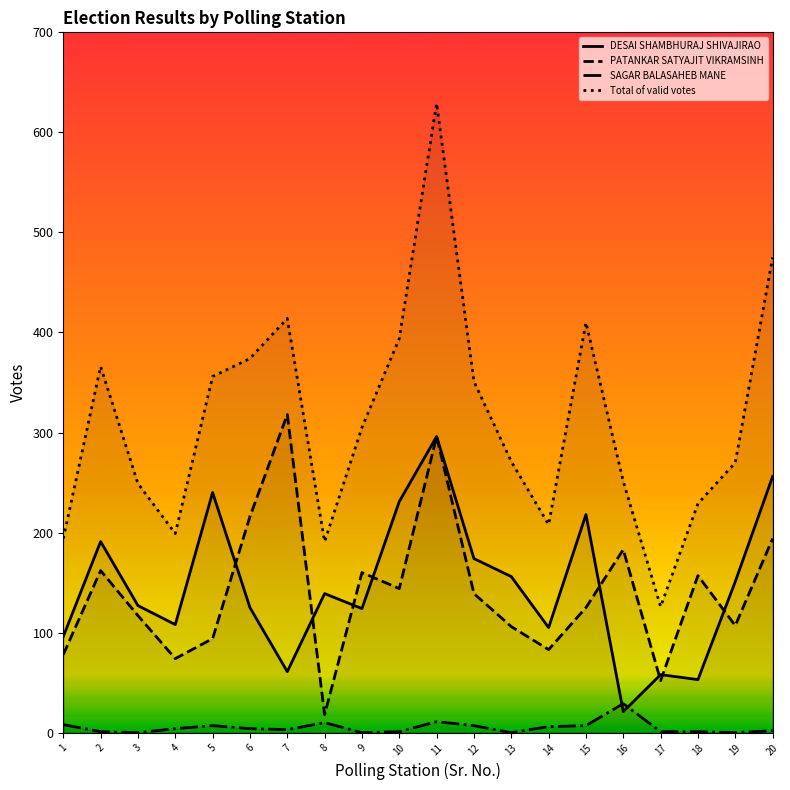

What is the value of the Total of valid votes point at the 6th from the left?

374